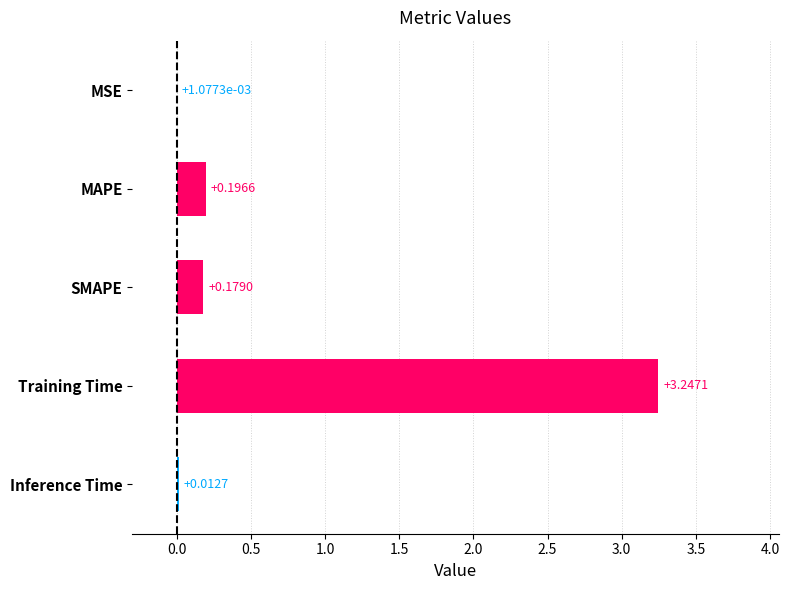

What is the sum of all values?

3.6